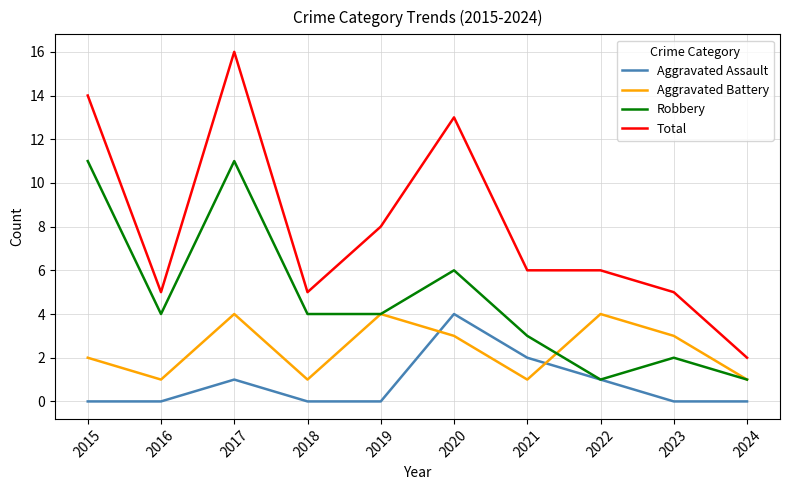

What is the total value across all series at 2015?

27